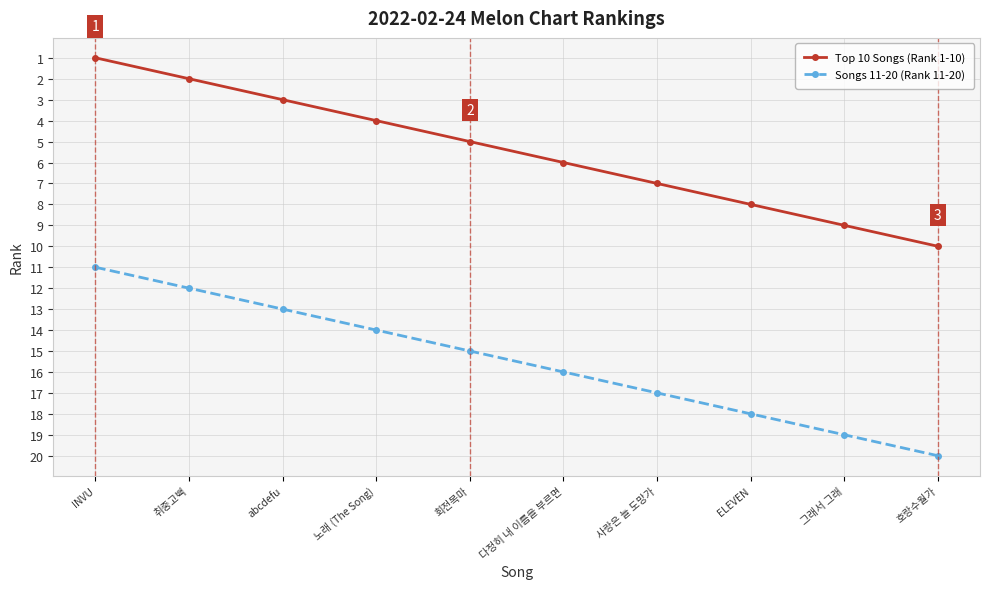

What is the difference between the maximum and minimum values in the Songs 11-20 (Rank 11-20) series?

9